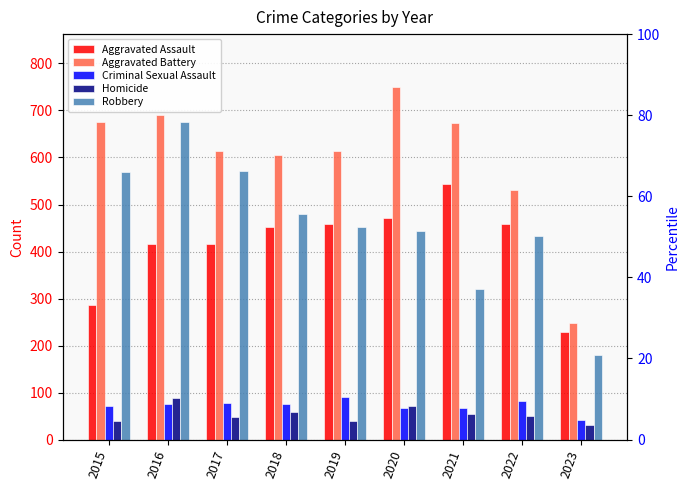

What is the minimum value for Homicide?

30